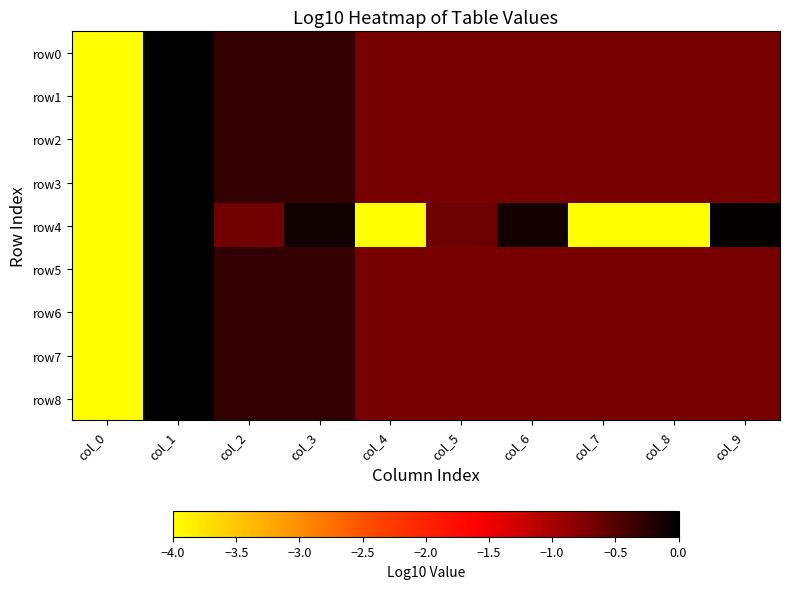

Which category has the highest value across all series?

col_1